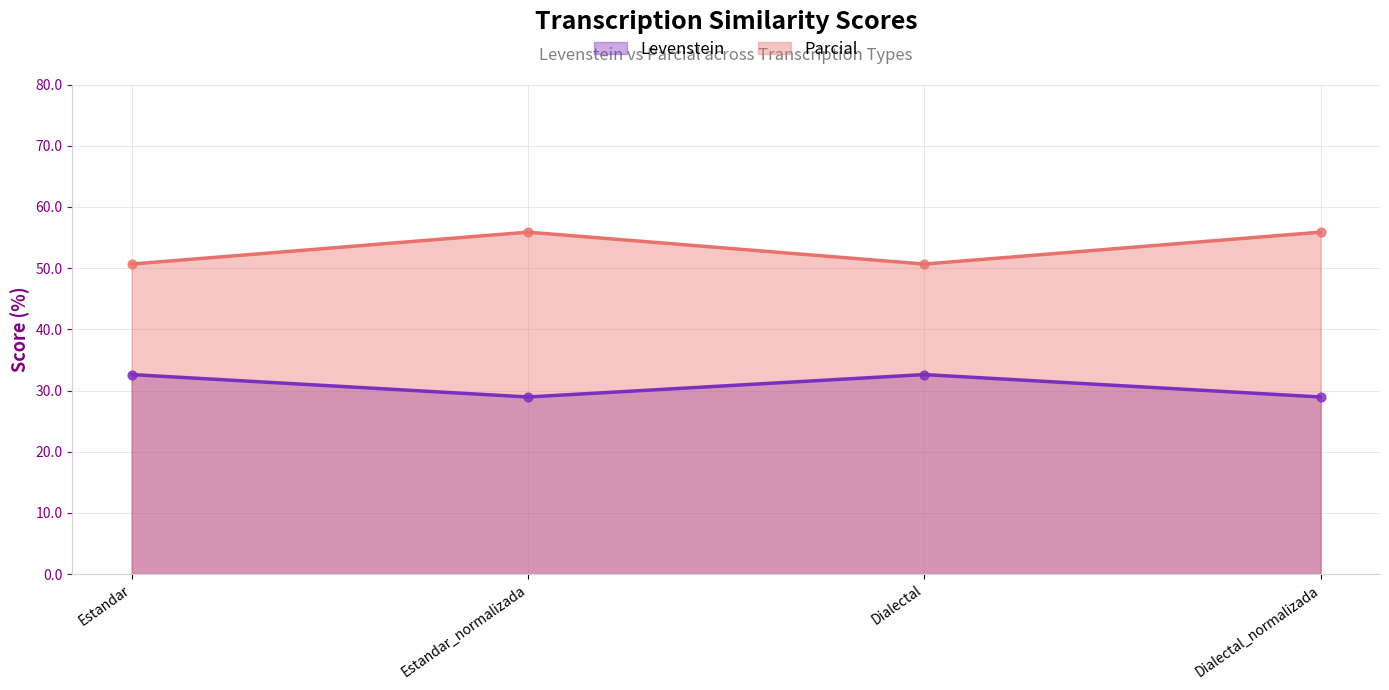

Is the value of Parcial at Dialectal_normalizada greater than the value of Levenstein at Estandar_normalizada?

Yes